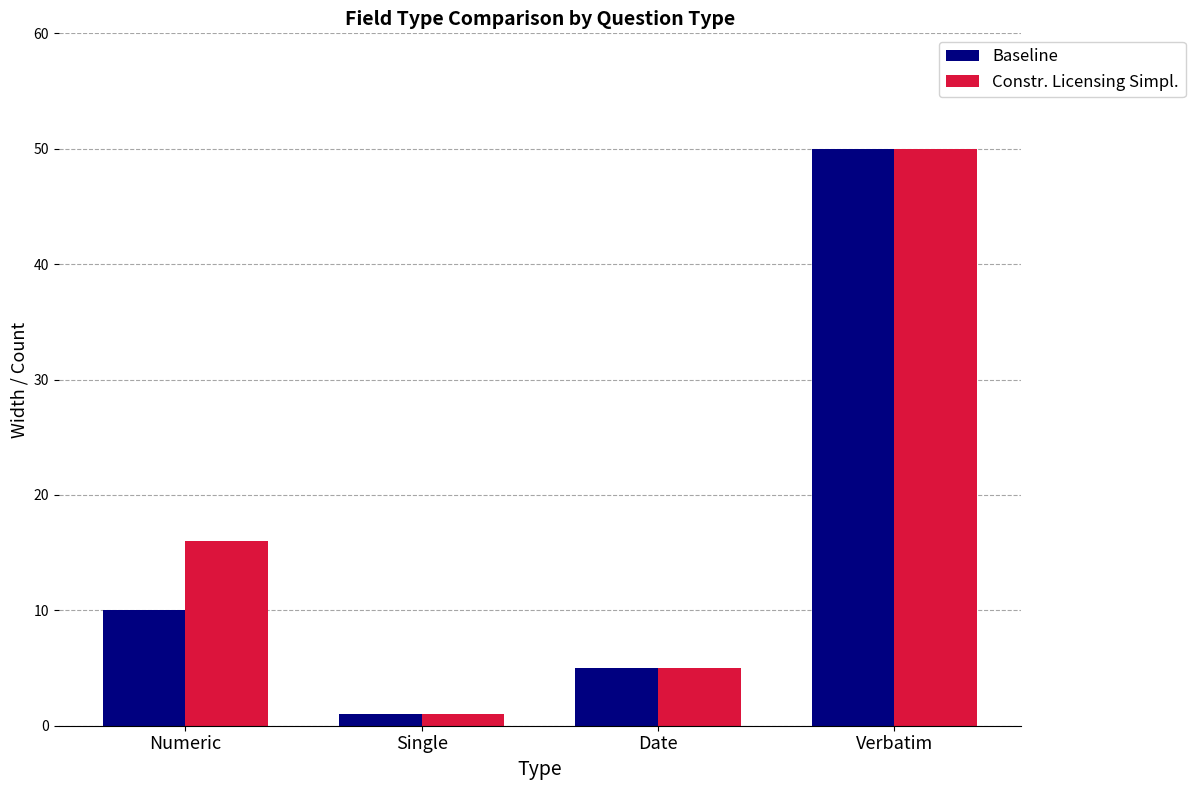

What is the value of the Constr. Licensing Simpl. bar at the 2nd from the left?

1